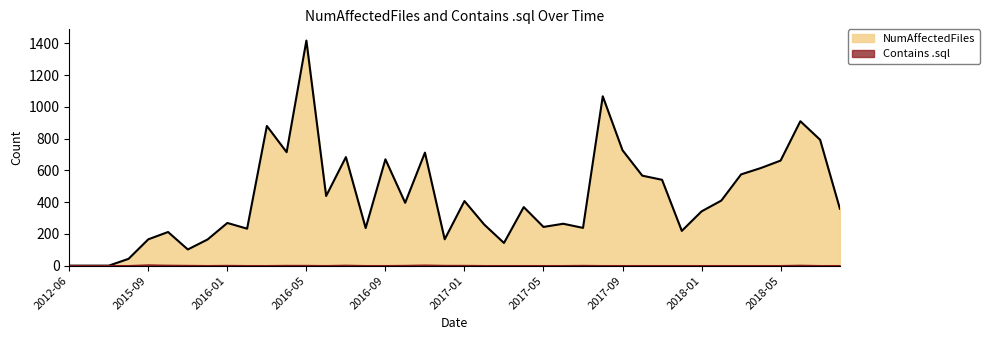

Between 2016-05 and 2018-04, which series saw the biggest shift?

NumAffectedFiles